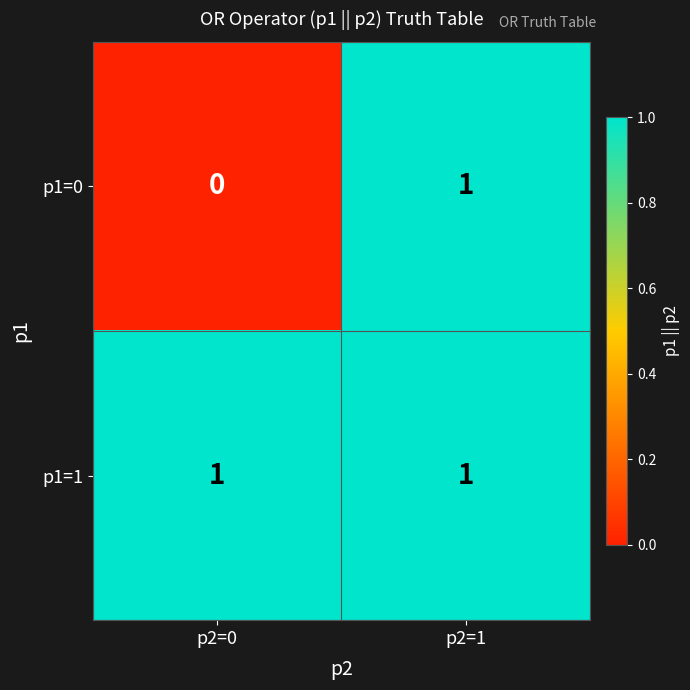

Is it true that p1=1 equals 2 at p2=0?

False